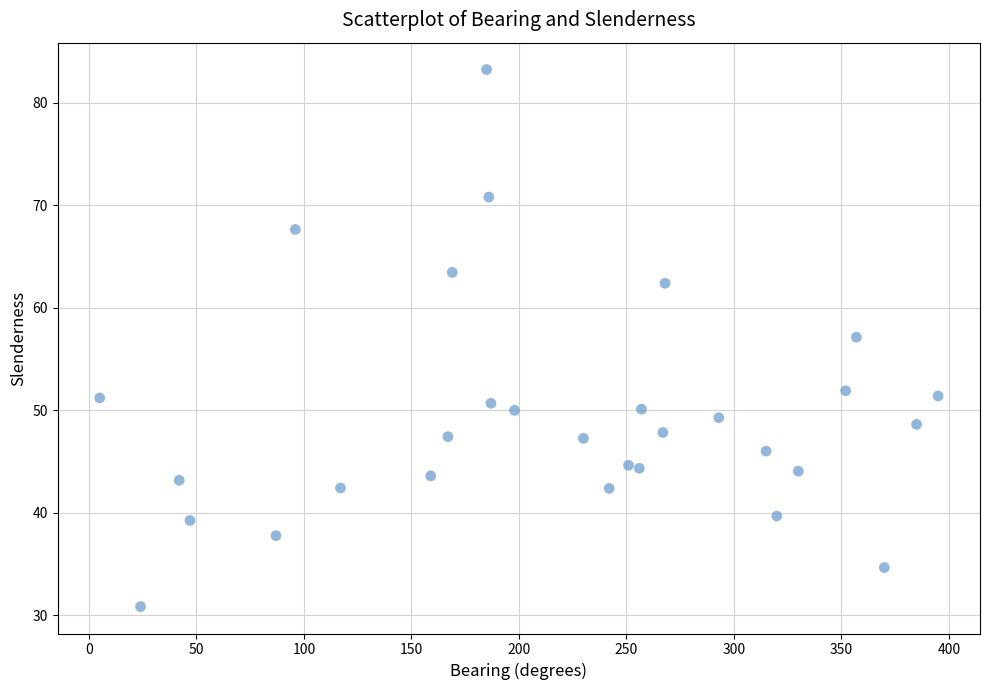

What is the range of X values (max minus min)?

390.0